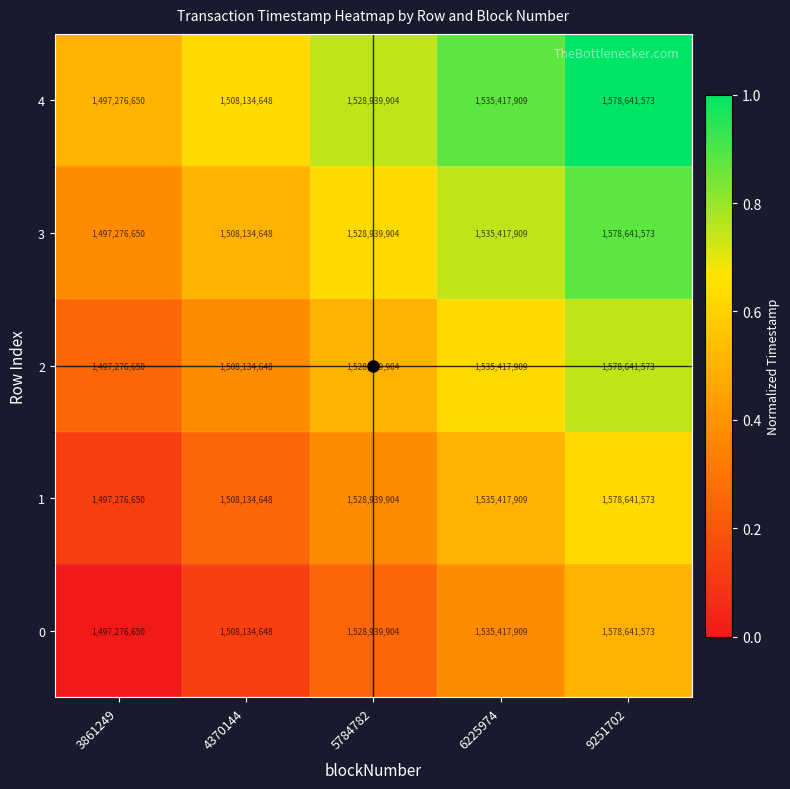

Read the 3 value at 4370144, to the nearest 100.

1508134600